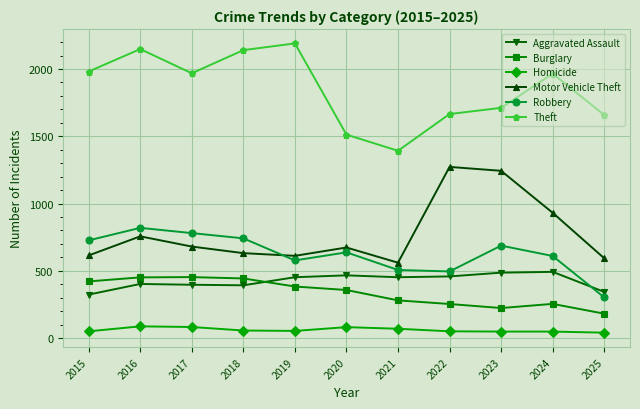

True or false: Homicide and Theft cross at least once.

False